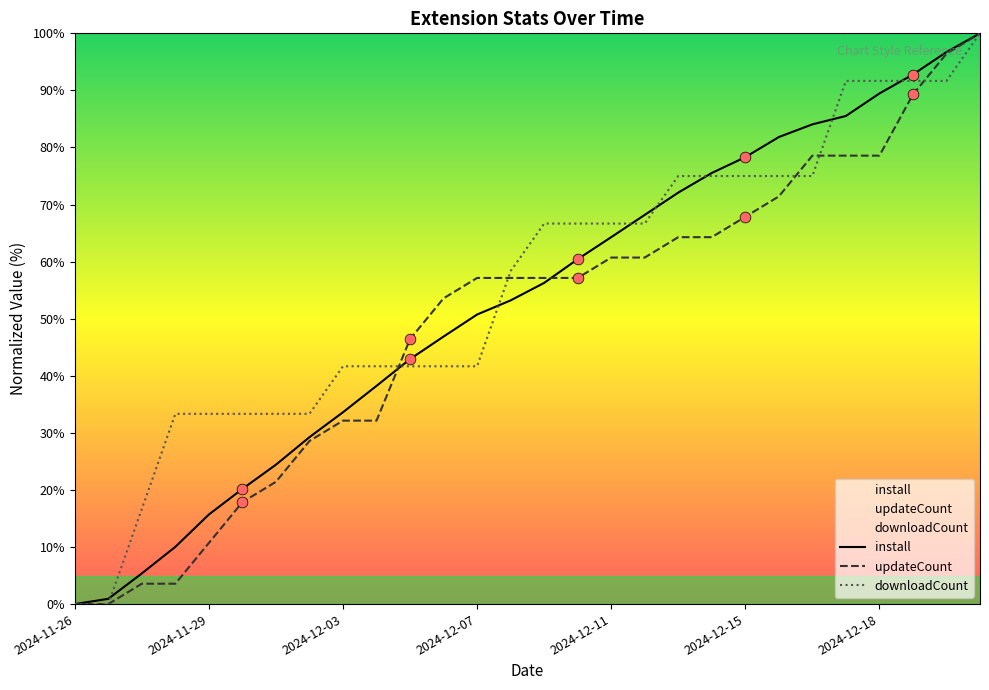

What is the total value across all series at 2024-12-03?

107.4